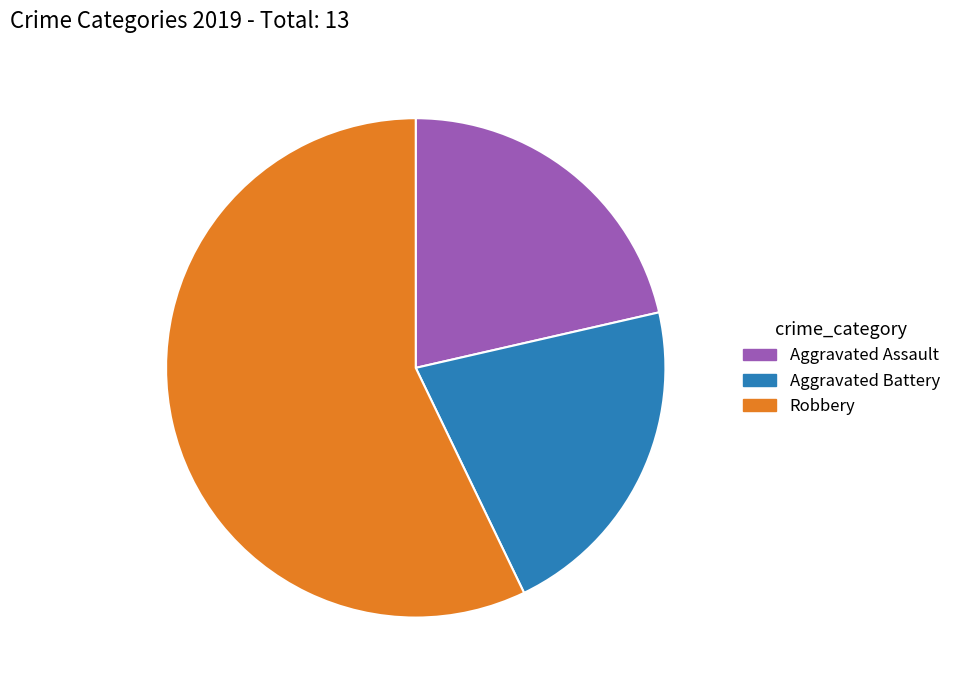

Is it true that Aggravated Battery is 21% of the pie?

True